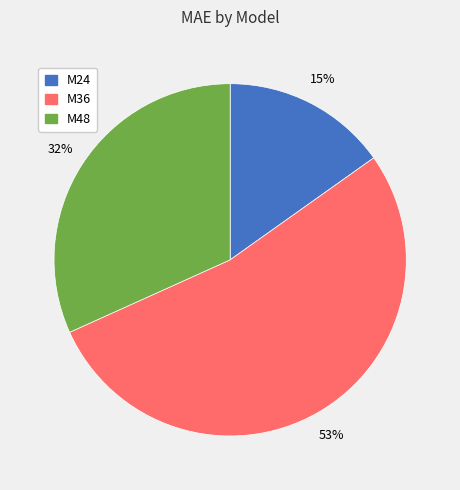

To the nearest percent, what is the average slice percentage?

33%